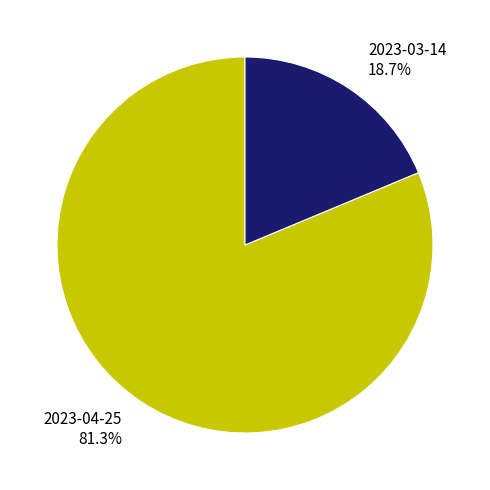

To the nearest percent, what is the combined percentage of 2023-04-25 and 2023-03-14?

100%